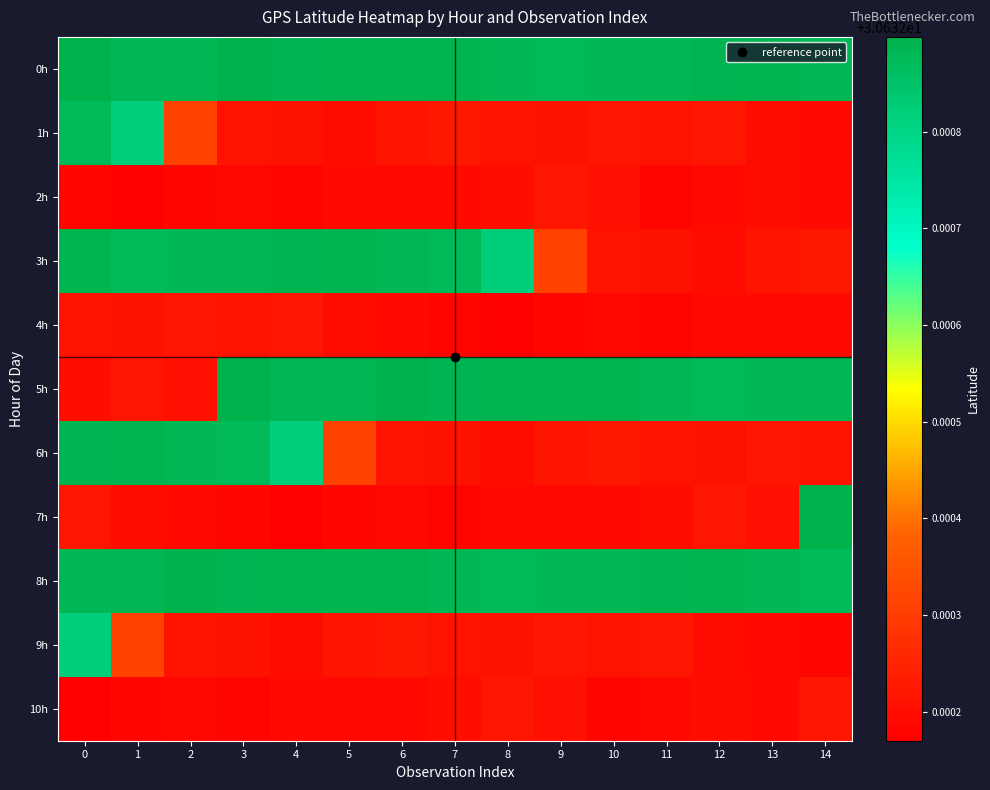

Reading left to right, what are all the values shown in this chart?

0h: 0=30.6	1=30.6	2=30.6	3=30.6	4=30.6	5=30.6	6=30.6	7=30.6	8=30.6	9=30.6	10=30.6	11=30.6	12=30.6	13=30.6	14=30.6
1h: 0=30.6	1=30.6	2=30.6	3=30.6	4=30.6	5=30.6	6=30.6	7=30.6	8=30.6	9=30.6	10=30.6	11=30.6	12=30.6	13=30.6	14=30.6
2h: 0=30.6	1=30.6	2=30.6	3=30.6	4=30.6	5=30.6	6=30.6	7=30.6	8=30.6	9=30.6	10=30.6	11=30.6	12=30.6	13=30.6	14=30.6
3h: 0=30.6	1=30.6	2=30.6	3=30.6	4=30.6	5=30.6	6=30.6	7=30.6	8=30.6	9=30.6	10=30.6	11=30.6	12=30.6	13=30.6	14=30.6
4h: 0=30.6	1=30.6	2=30.6	3=30.6	4=30.6	5=30.6	6=30.6	7=30.6	8=30.6	9=30.6	10=30.6	11=30.6	12=30.6	13=30.6	14=30.6
5h: 0=30.6	1=30.6	2=30.6	3=30.6	4=30.6	5=30.6	6=30.6	7=30.6	8=30.6	9=30.6	10=30.6	11=30.6	12=30.6	13=30.6	14=30.6
6h: 0=30.6	1=30.6	2=30.6	3=30.6	4=30.6	5=30.6	6=30.6	7=30.6	8=30.6	9=30.6	10=30.6	11=30.6	12=30.6	13=30.6	14=30.6
7h: 0=30.6	1=30.6	2=30.6	3=30.6	4=30.6	5=30.6	6=30.6	7=30.6	8=30.6	9=30.6	10=30.6	11=30.6	12=30.6	13=30.6	14=30.6
8h: 0=30.6	1=30.6	2=30.6	3=30.6	4=30.6	5=30.6	6=30.6	7=30.6	8=30.6	9=30.6	10=30.6	11=30.6	12=30.6	13=30.6	14=30.6
9h: 0=30.6	1=30.6	2=30.6	3=30.6	4=30.6	5=30.6	6=30.6	7=30.6	8=30.6	9=30.6	10=30.6	11=30.6	12=30.6	13=30.6	14=30.6
10h: 0=30.6	1=30.6	2=30.6	3=30.6	4=30.6	5=30.6	6=30.6	7=30.6	8=30.6	9=30.6	10=30.6	11=30.6	12=30.6	13=30.6	14=30.6